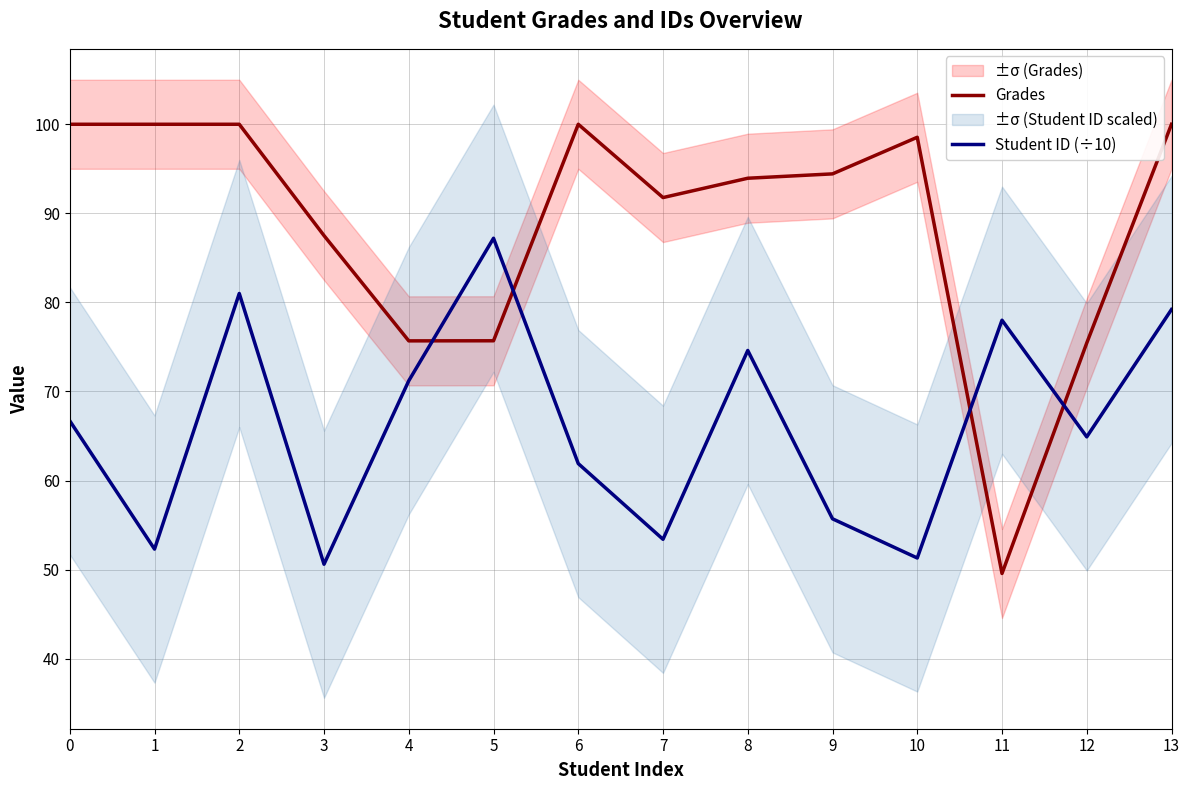

What is the difference between the maximum and minimum values in the Grades series?

50.4